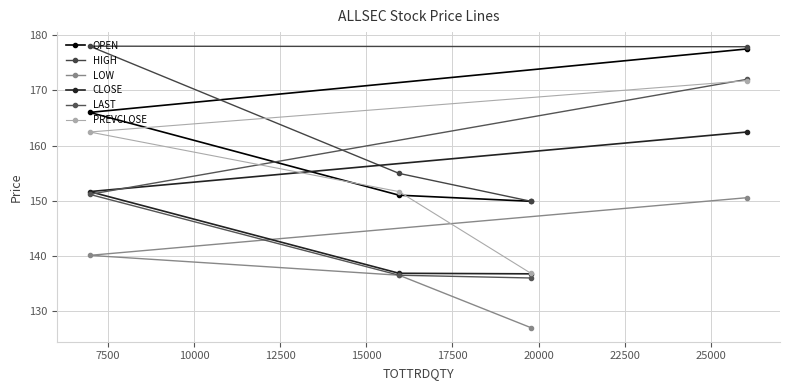

Does the chart have visible grid lines?

Yes